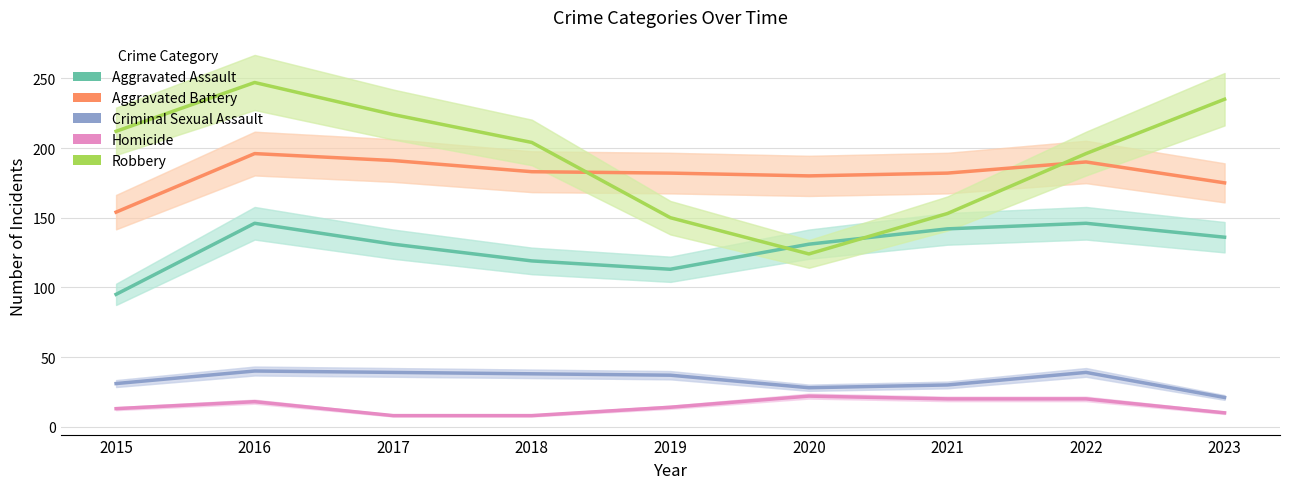

What is the sum of all Aggravated Battery values?

1633